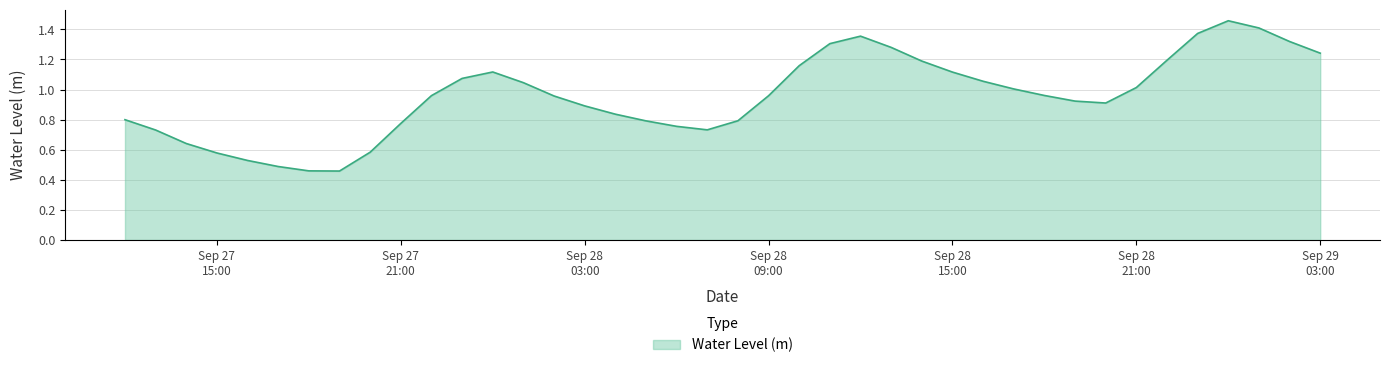

How many lines are shown in the chart?

1